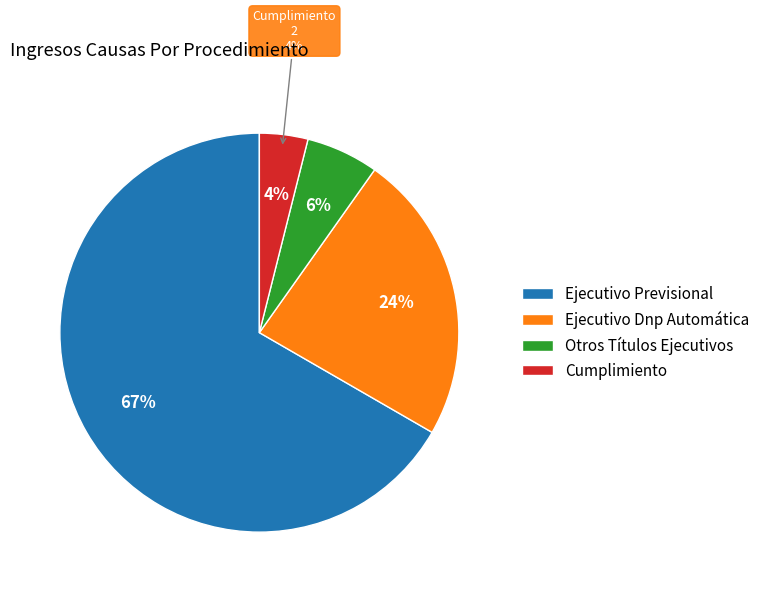

Which has a higher value, Cumplimiento or Ejecutivo Previsional?

Ejecutivo Previsional